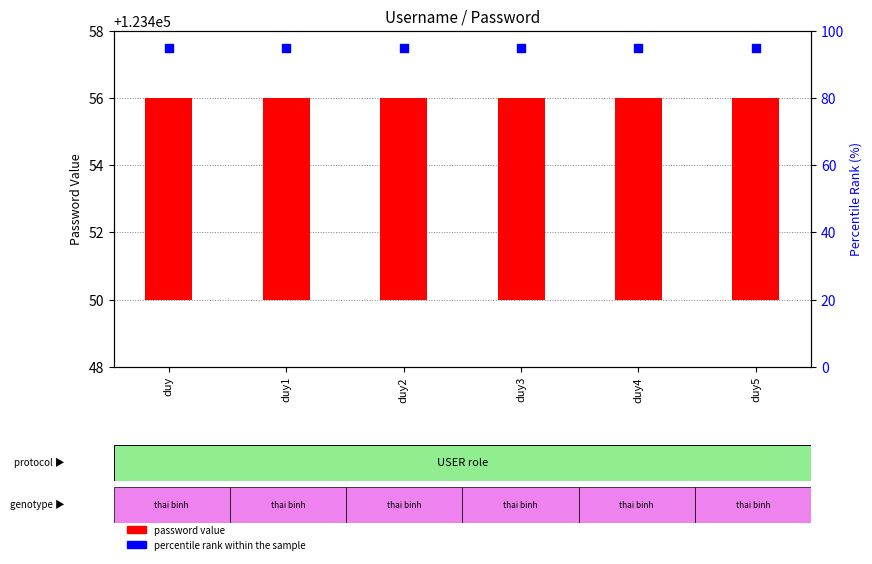

What are all the series names shown in the legend?

password value, percentile rank within the sample